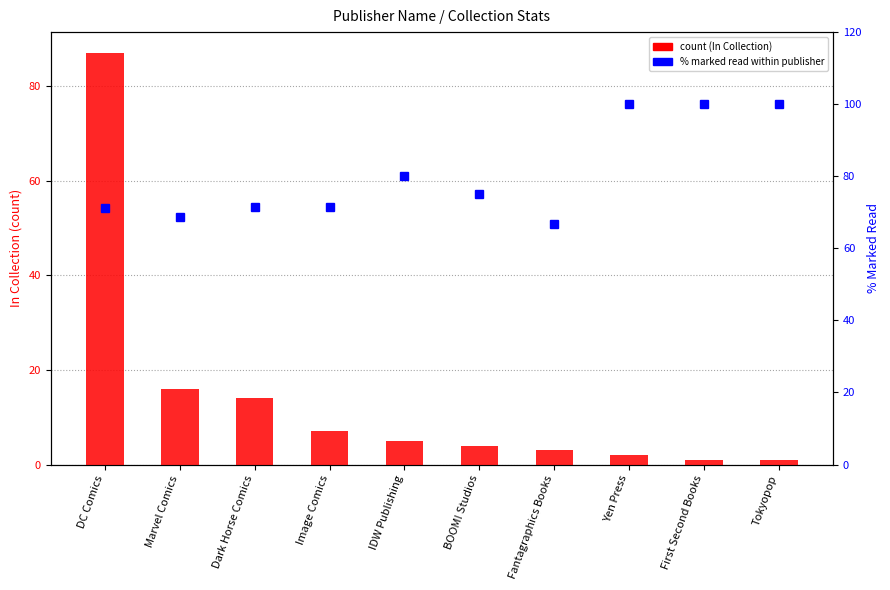

What is the label of the 2nd bar from the left?

Marvel Comics